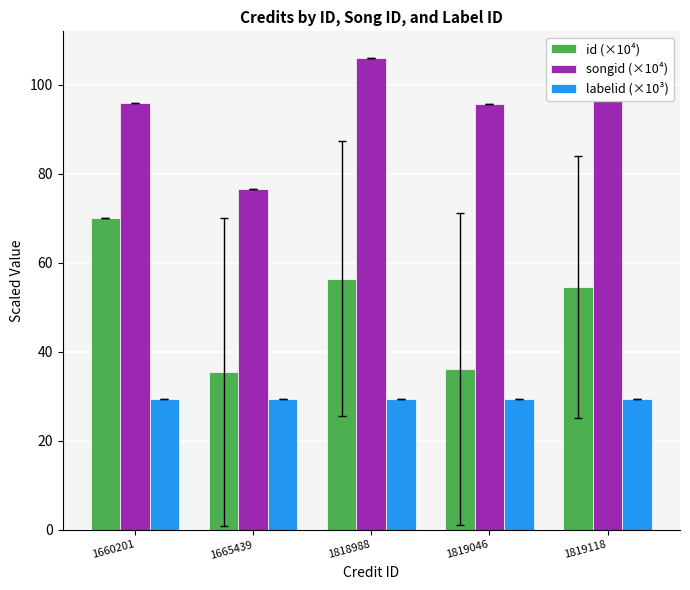

What are all the series names shown in the legend?

id (×10⁴), songid (×10⁴), labelid (×10³)